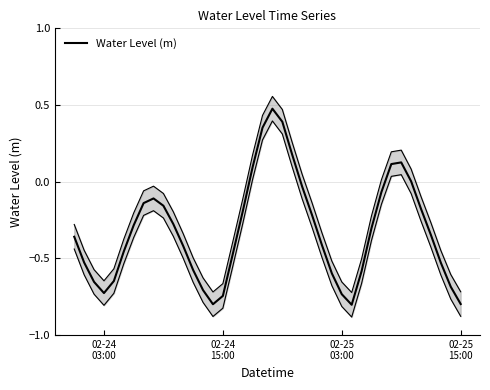

Reading left to right, list all the values displayed in this chart.

-0.4	-0.5	-0.7	-0.7	-0.6	-0.5	-0.3	-0.1	-0.1	-0.2	-0.3	-0.4	-0.6	-0.7	-0.8	-0.7	-0.5	-0.2	0.1	0.4	0.5	0.4	0.2	-0.0	-0.2	-0.4	-0.6	-0.7	-0.8	-0.6	-0.3	-0.1	0.1	0.1	0.0	-0.2	-0.3	-0.5	-0.7	-0.8